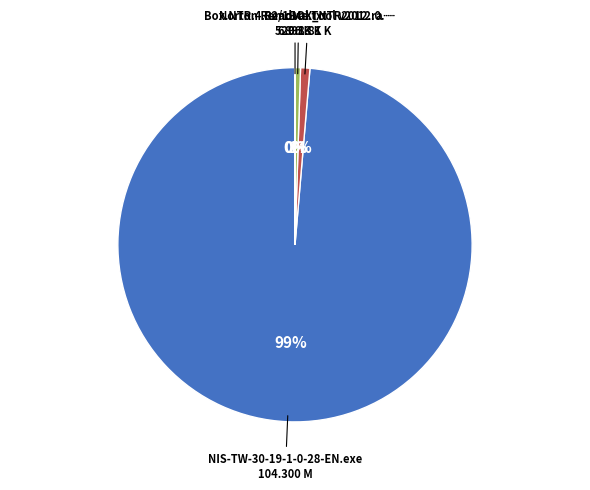

Is there a majority slice in this chart?

Yes